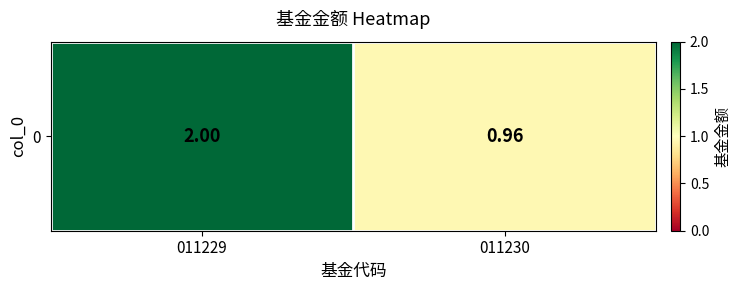

At which label is the value closest to 1?

011230